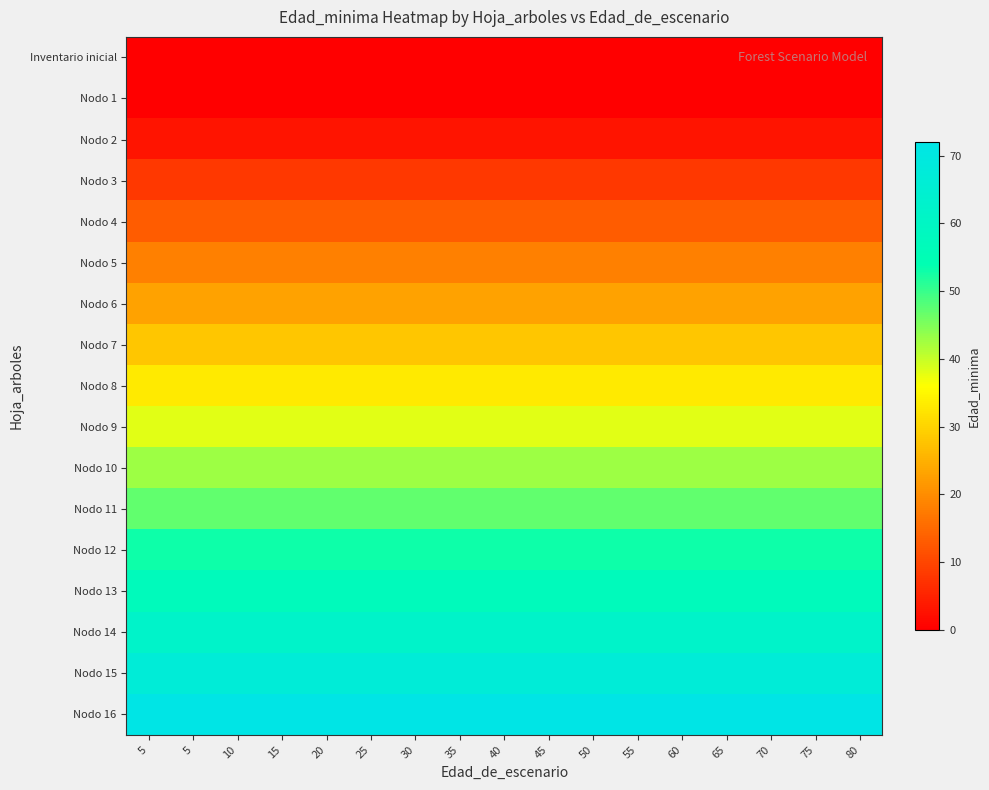

Which label corresponds to the largest value in the chart?

5